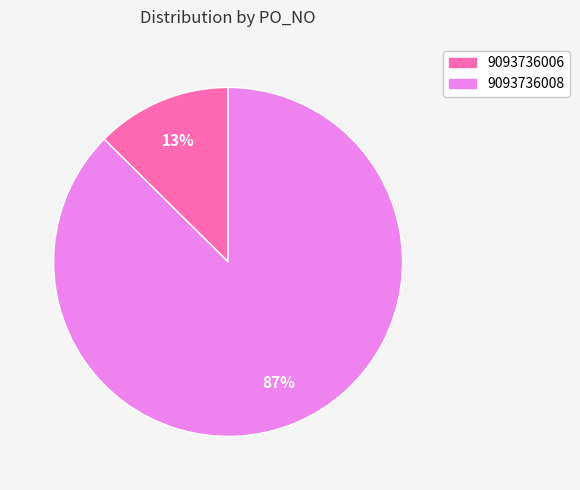

The 9093736006 slice represents 13% of the pie. True or false?

True